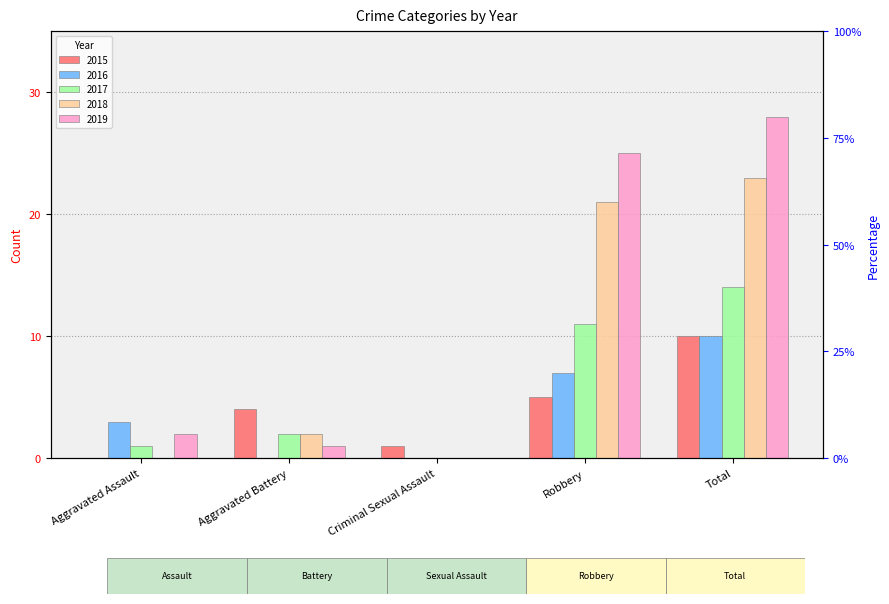

The value of 2015 at Criminal Sexual Assault is 1. True or false?

False